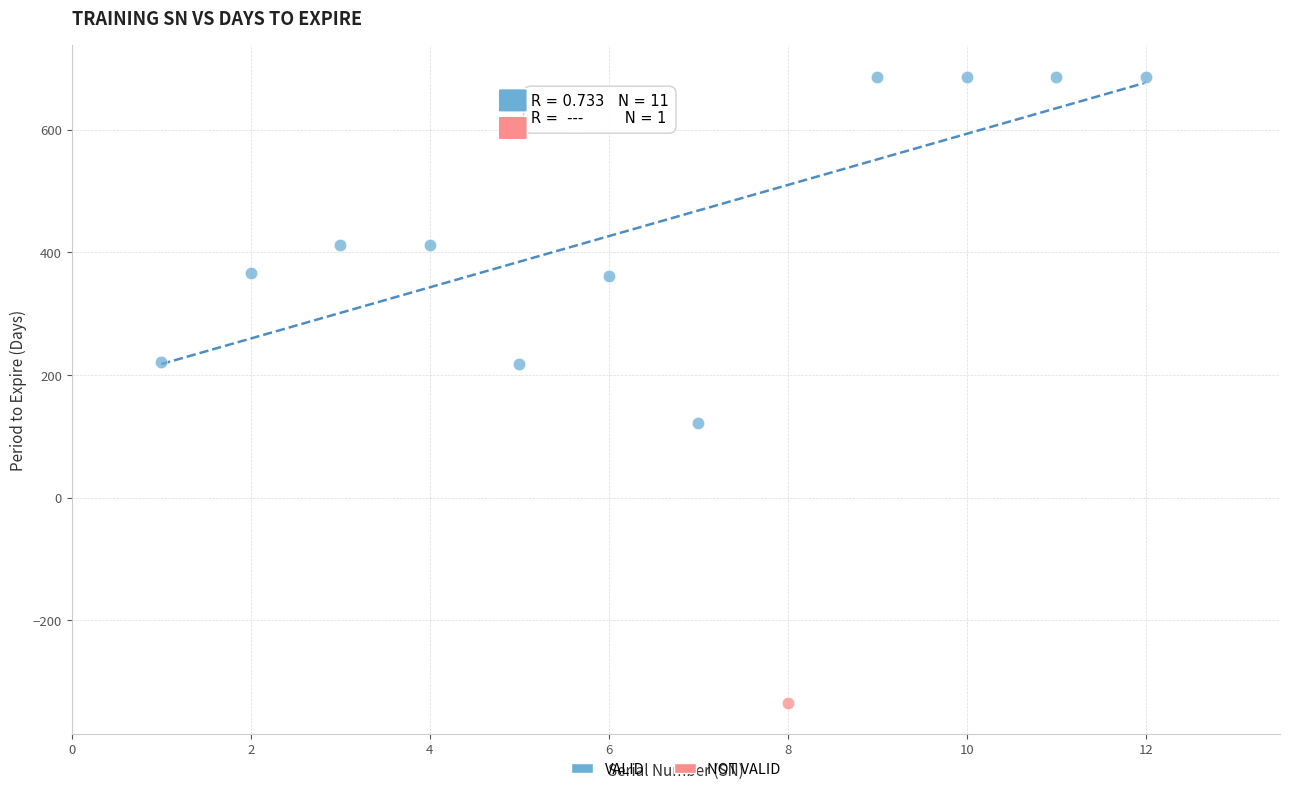

What are all the series names shown in the legend?

VALID, NOT VALID